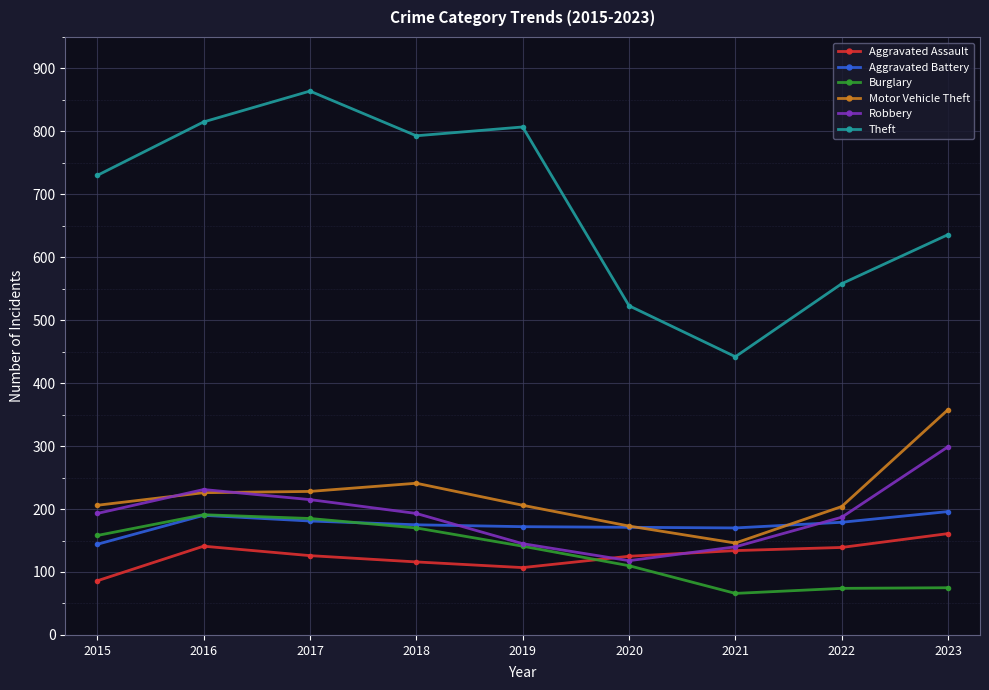

What is the value of the Theft point at the 7th from the left?

442